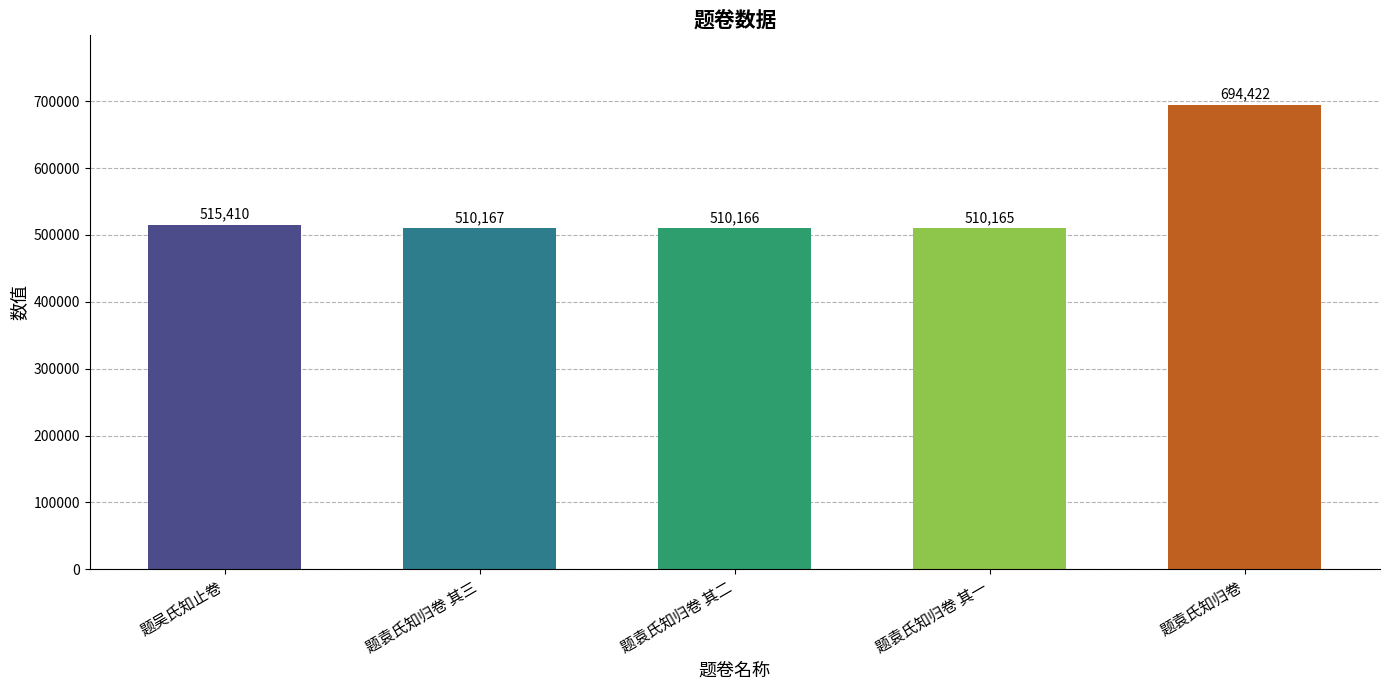

Are the bars grouped side by side (vs. stacked)?

No